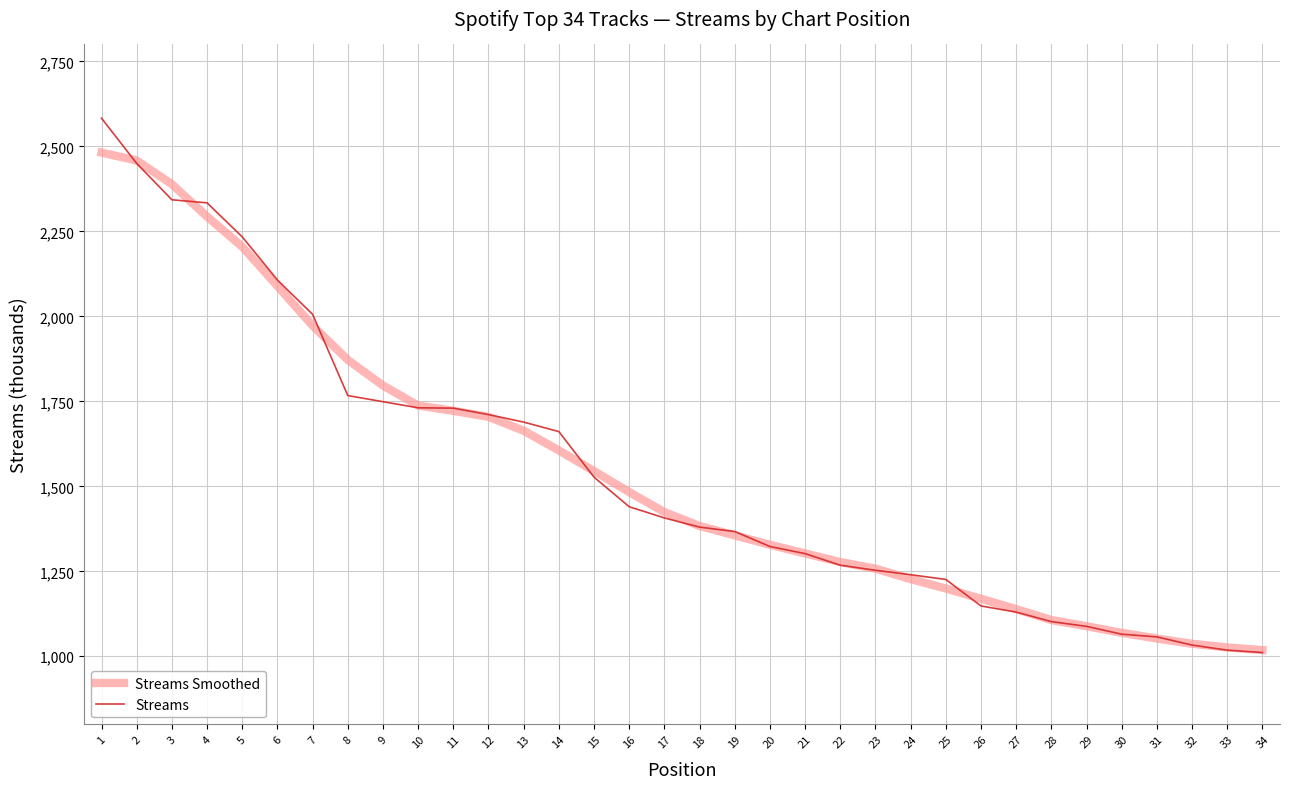

List the series in order of their peak value, lowest first.

Streams Smoothed, Streams